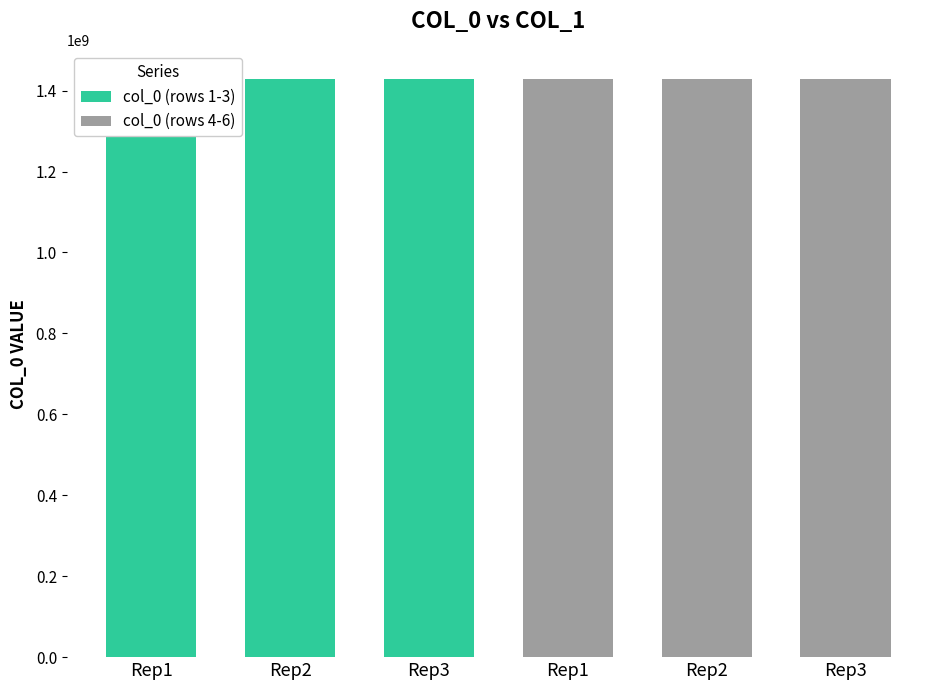

List the labels in order of col_0 (rows 1-3) value, largest first.

Rep3, Rep2, Rep1